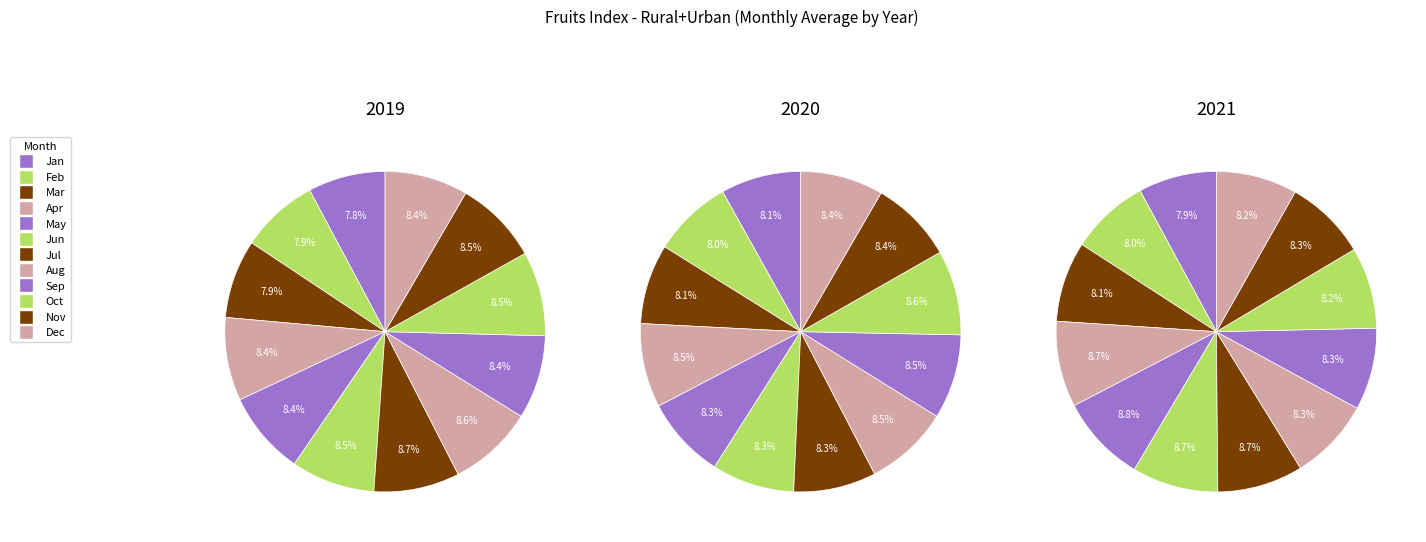

Between 7 and 1, which is larger?

7